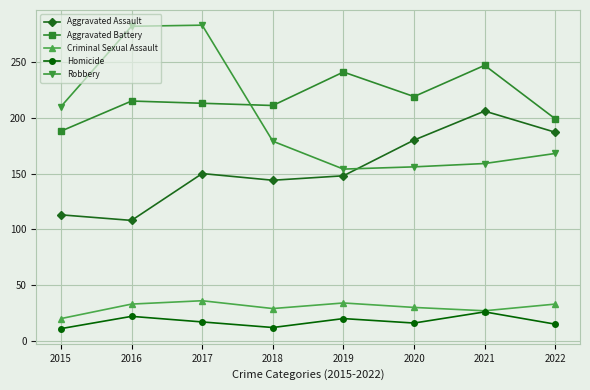

Which series has the widest spread of values?

Robbery